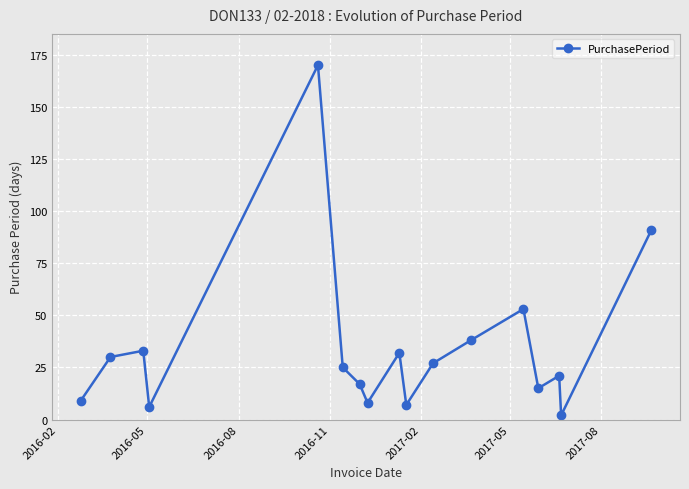

What is the average value?

34